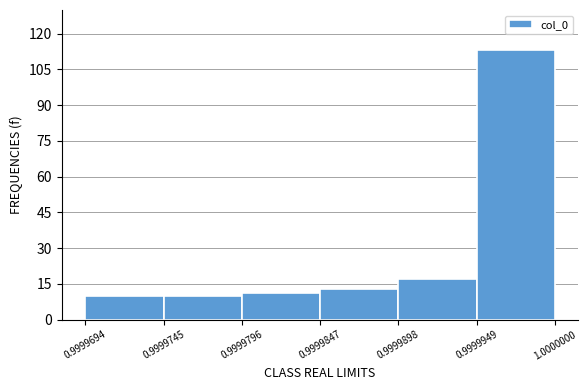

Over which range of the x-axis is the bar tallest?

0.9999949 to 1.0000000